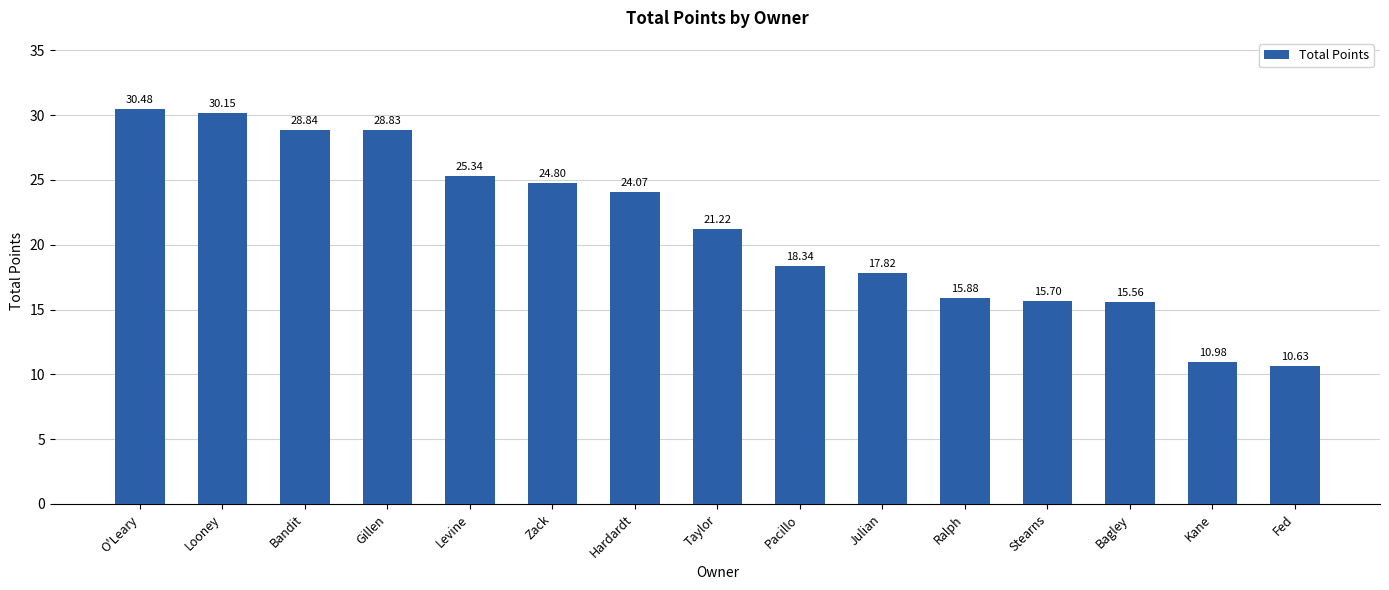

Is it true that the value at Zack is 6.7?

False